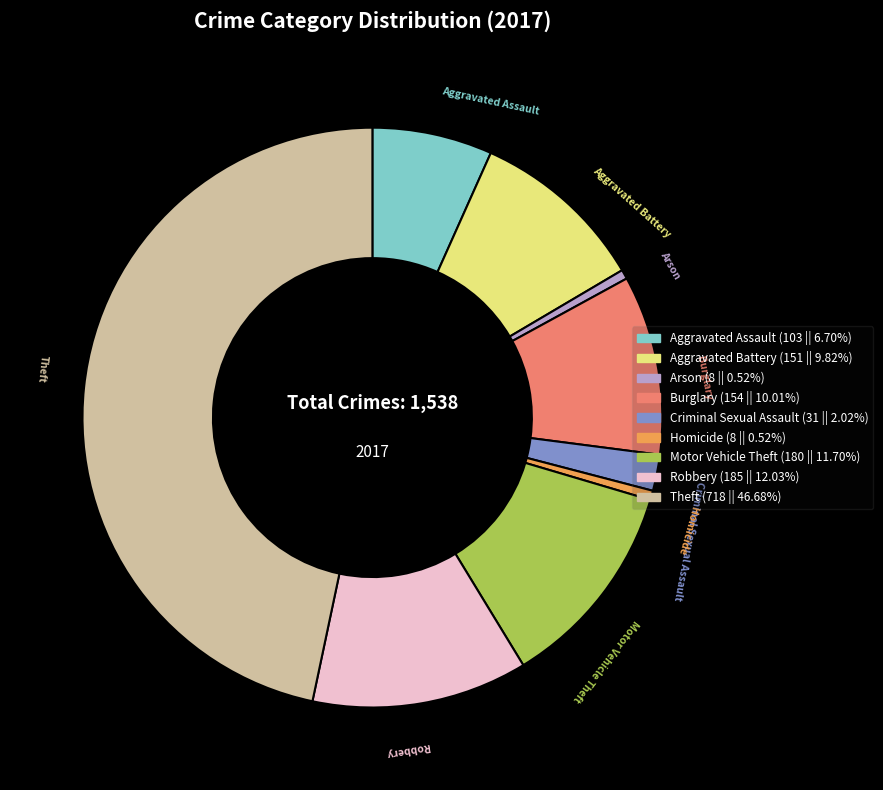

Between Aggravated Assault and Theft, which is larger?

Theft